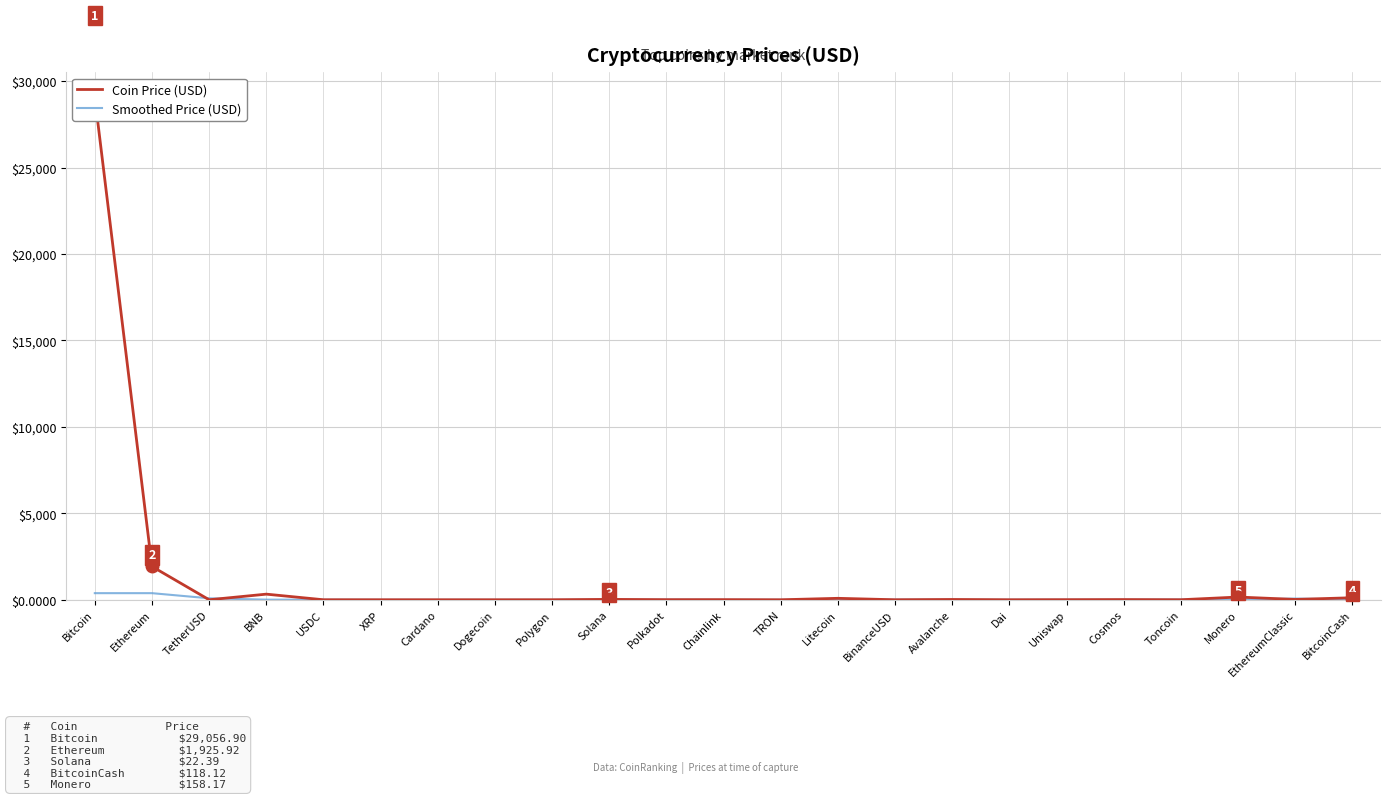

At which category does Smoothed Price (USD) reach its first local valley?

Cardano